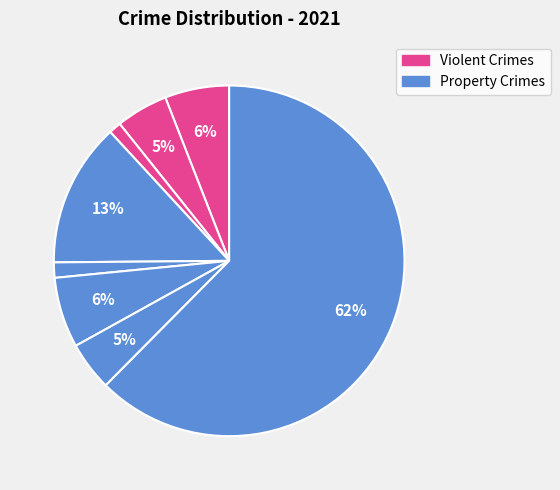

To the nearest percent, what is the average slice percentage?

12%